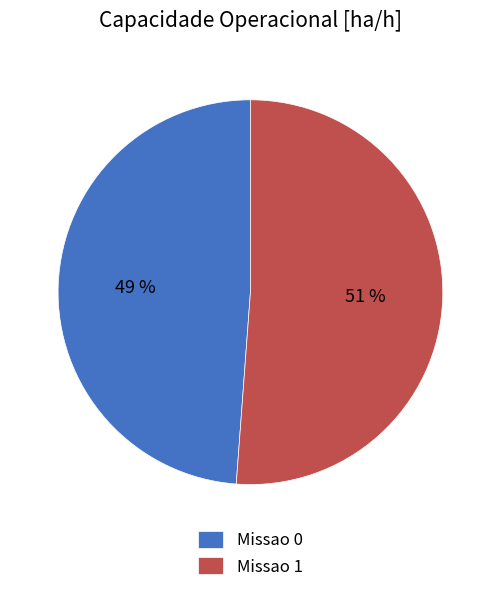

Which slice is the largest?

Missao 1